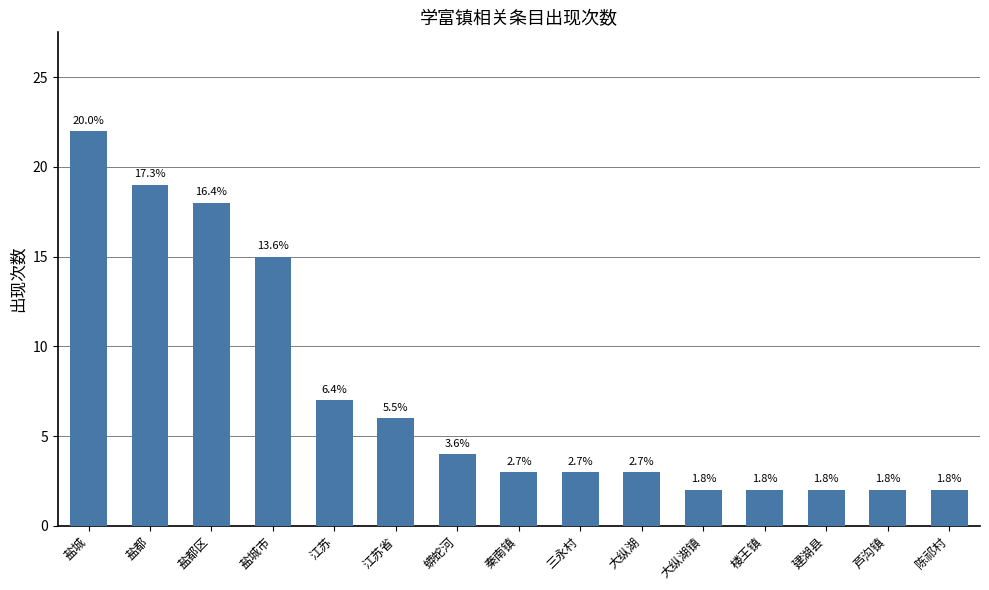

Are the bars horizontal?

No